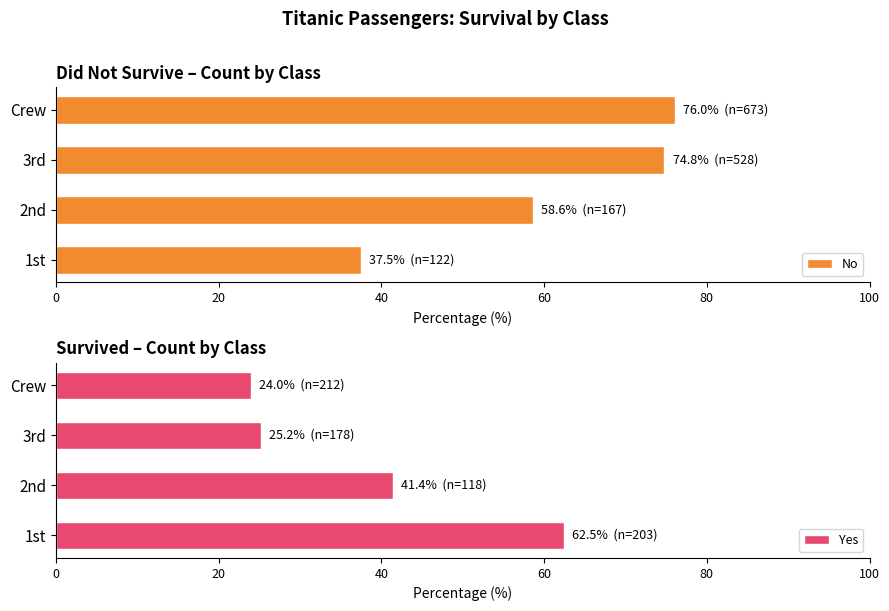

Count the number of categories in the chart.

4